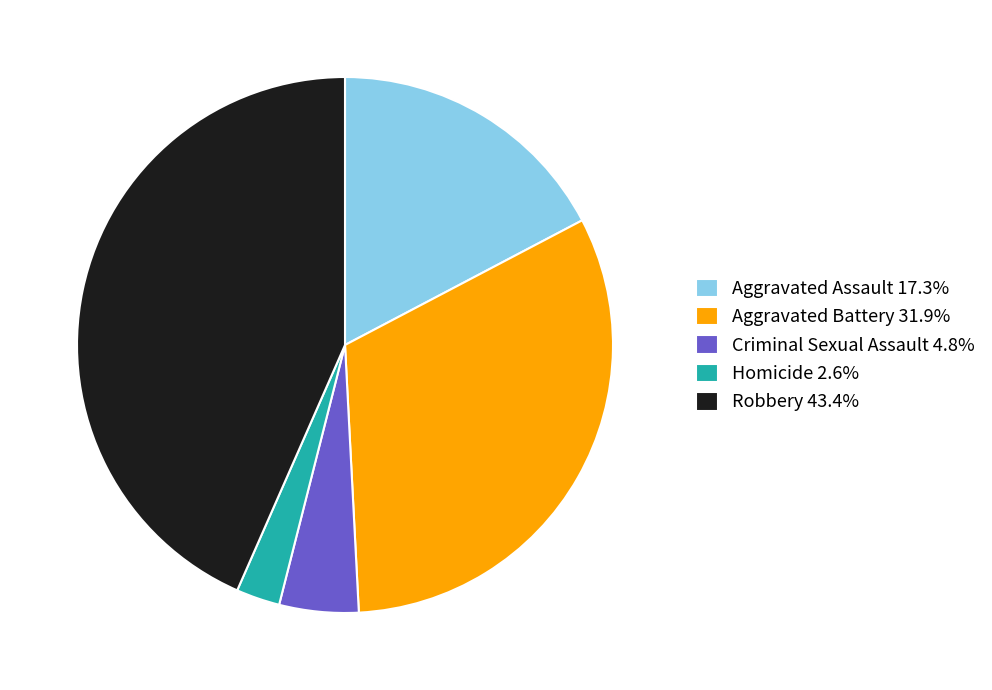

Is there a majority slice in this chart?

No